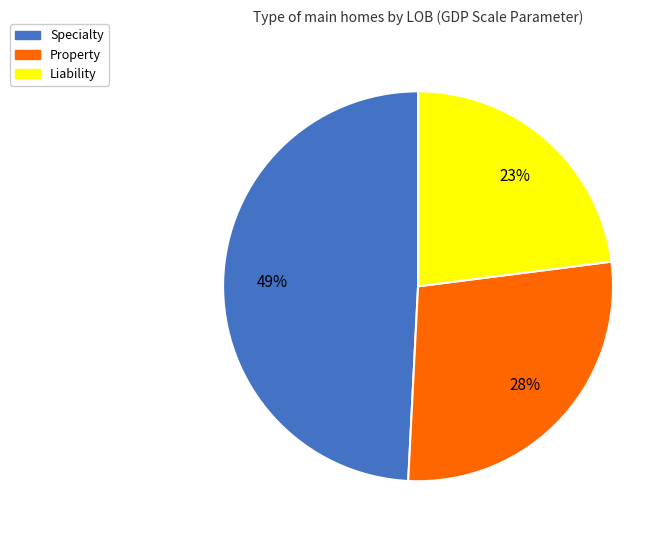

To the nearest percent, what is the average slice percentage?

33%